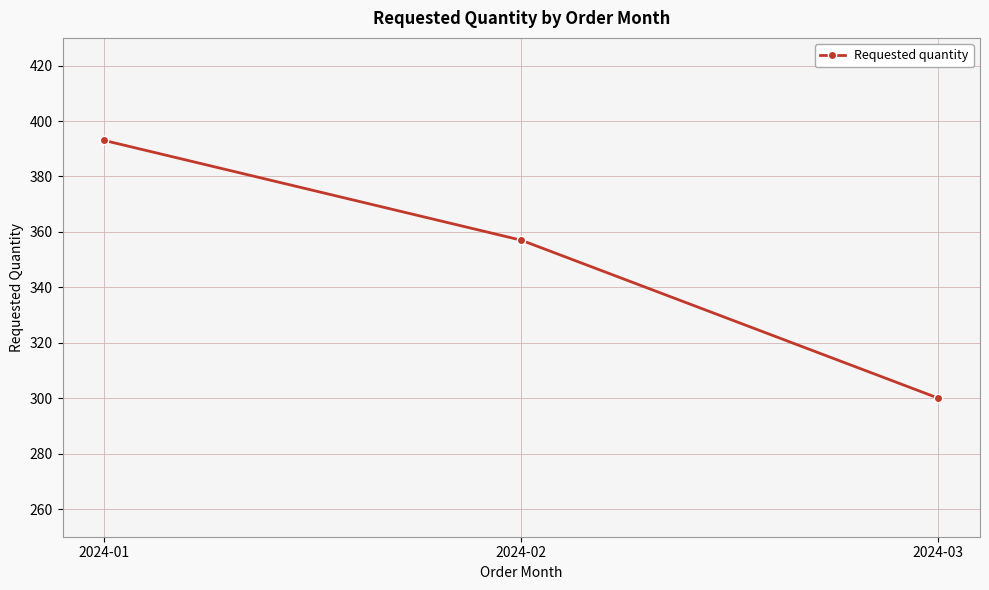

Where is the data nearest to the value 346?

2024-02